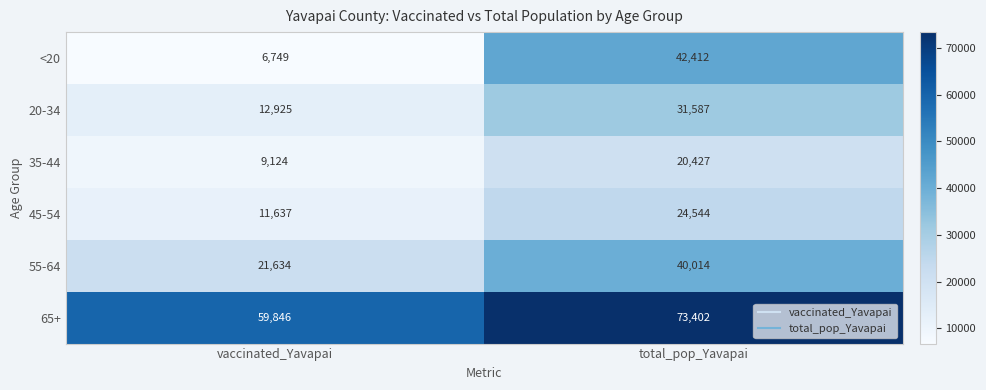

Between vaccinated_Yavapai and total_pop_Yavapai, which series saw the biggest shift?

<20